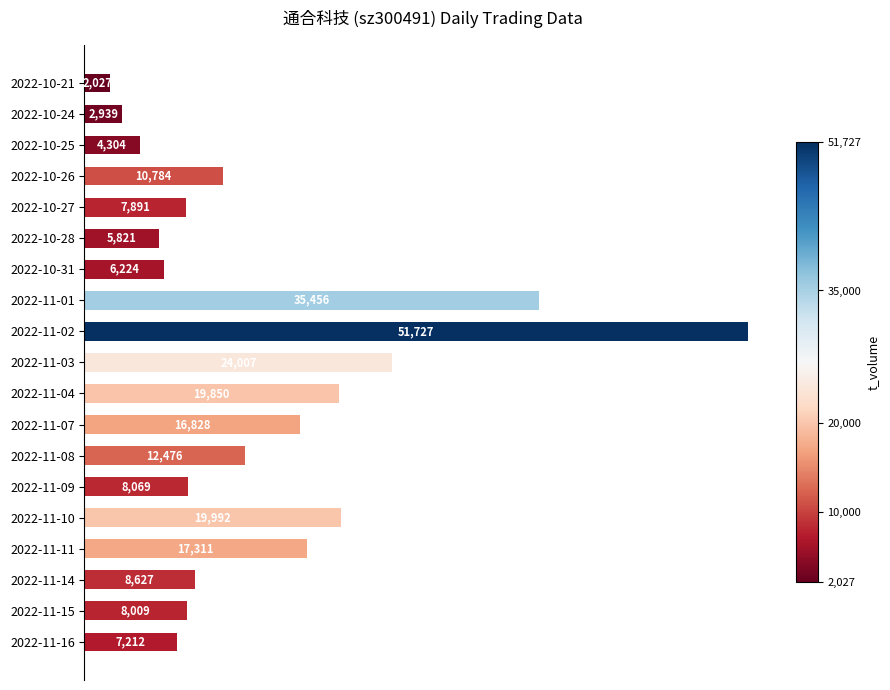

Reading top to bottom, list all the values displayed in this chart.

2027	2939	4304	10784	7891	5821	6224	35456	51727	24007	19850	16828	12476	8069	19992	17311	8627	8009	7212